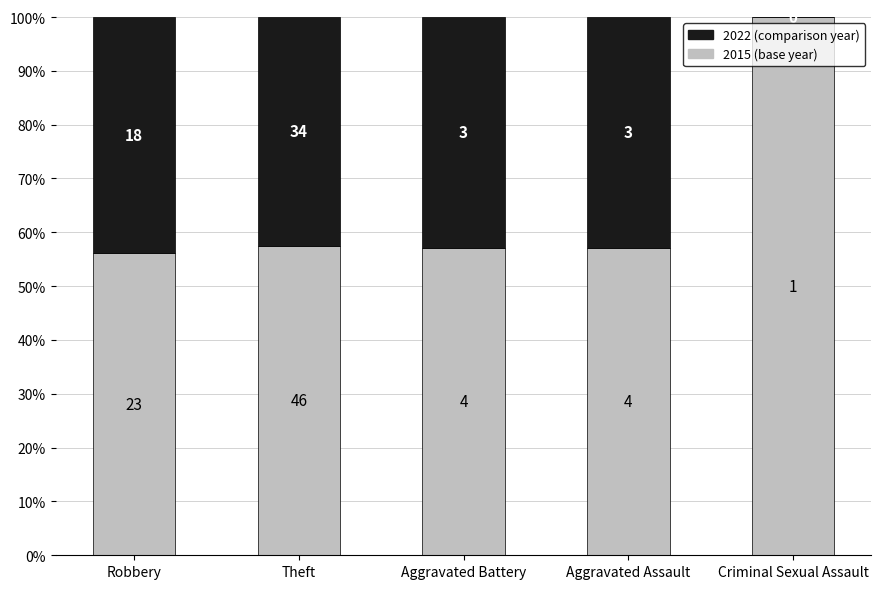

What are all the series names shown in the legend?

2022 (comparison year), 2015 (base year)